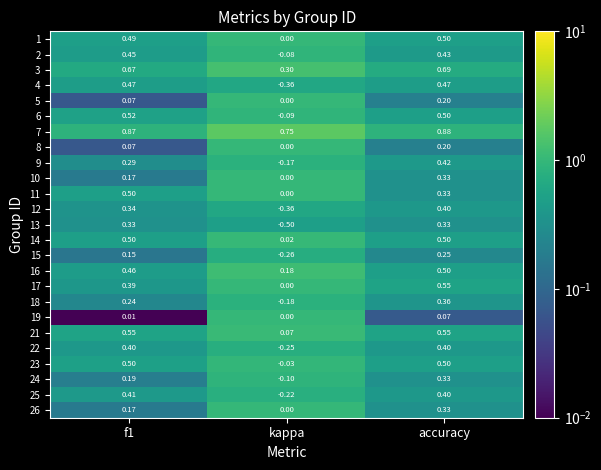

At which label is 16 closest to 0?

kappa